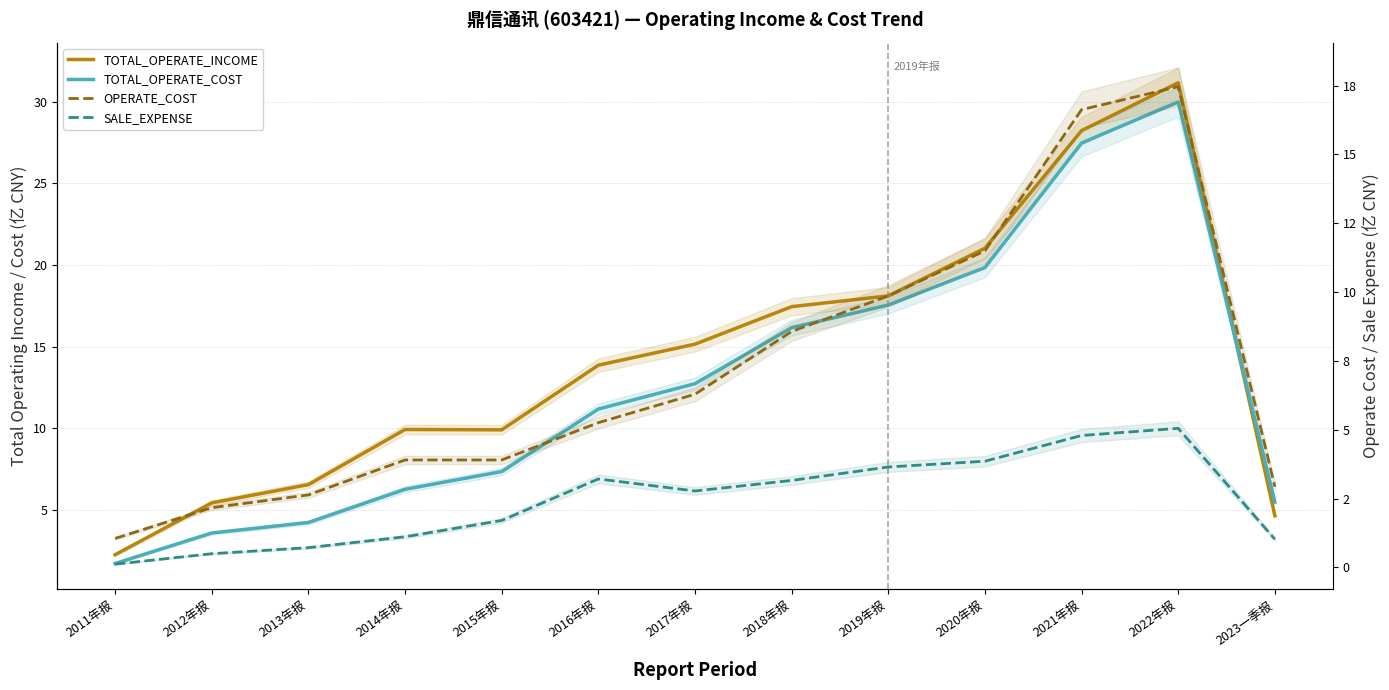

At 2011年报, list the series in order from largest to smallest.

TOTAL_OPERATE_INCOME, TOTAL_OPERATE_COST, OPERATE_COST, SALE_EXPENSE